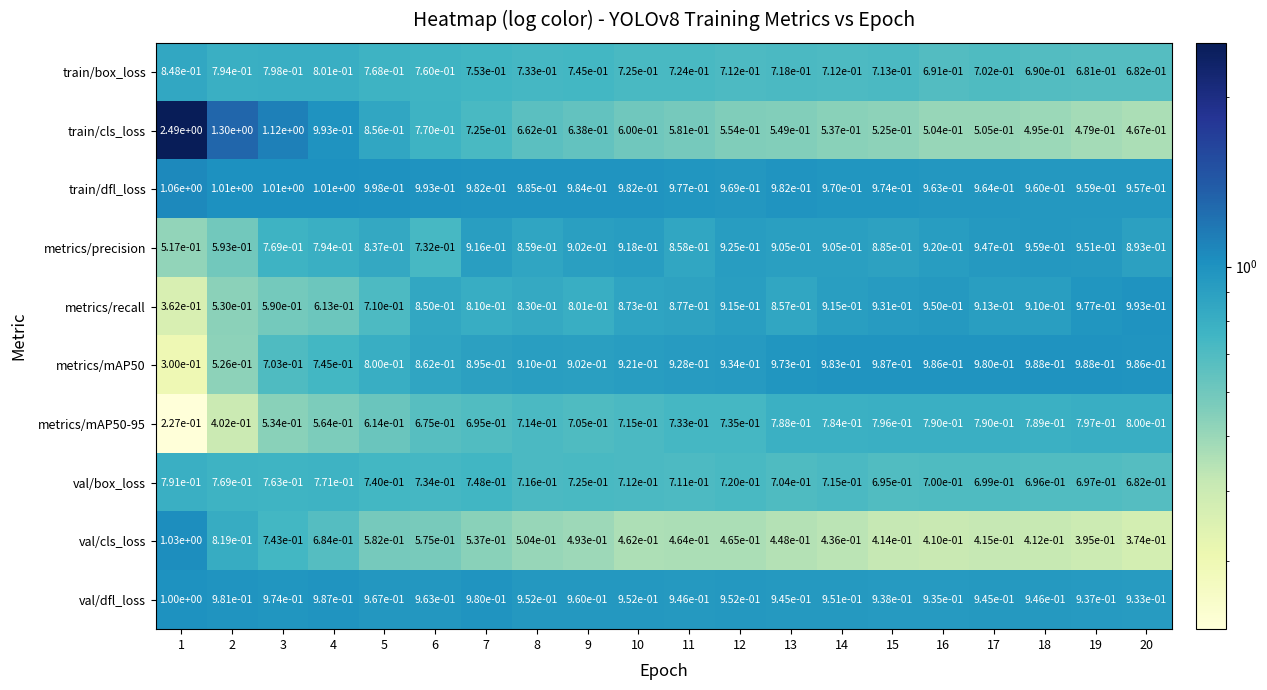

True or false: metrics/mAP50-95 has a value of 0.8 at 20.

True